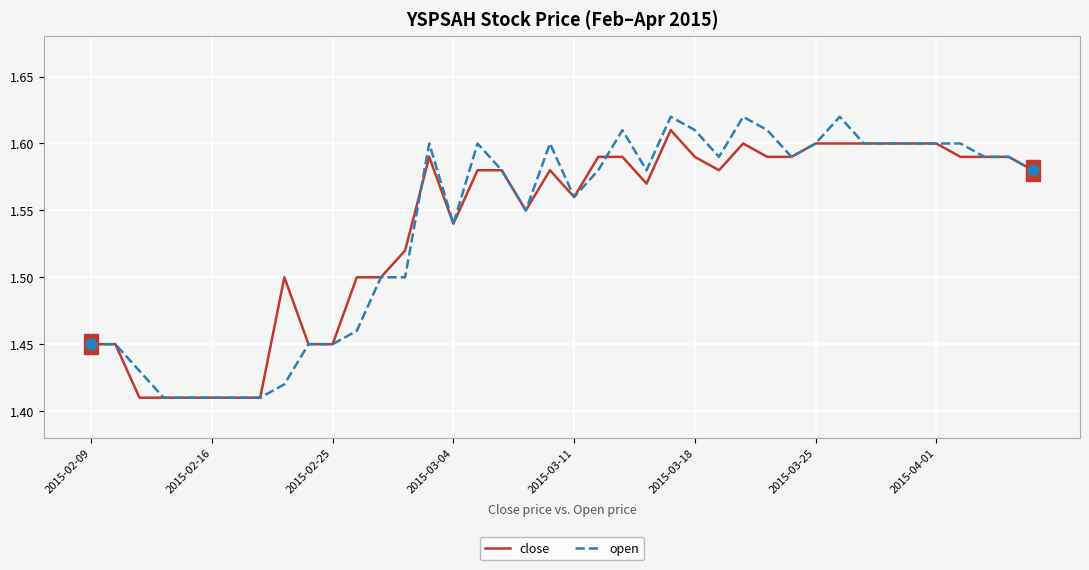

Which series has the widest spread of values?

open